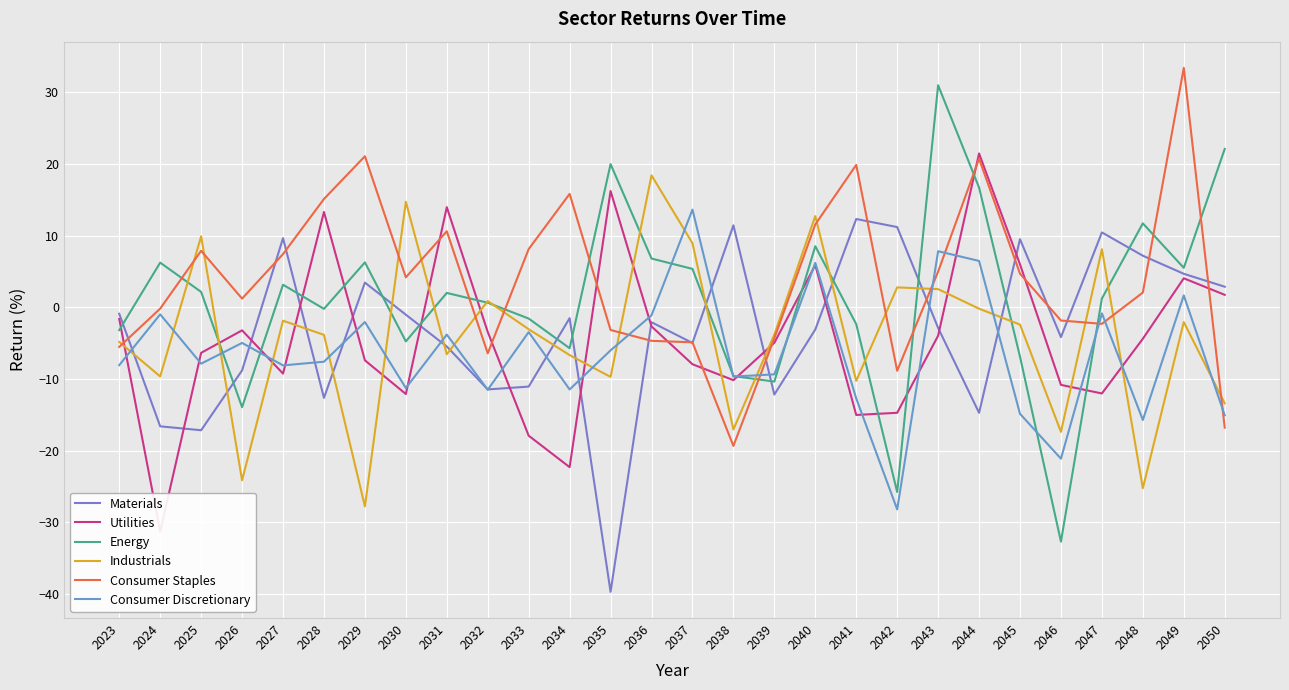

Reading left to right, what are all the values shown in this chart?

Materials: 2023=-0.9	2024=-16.6	2025=-17.2	2026=-8.8	2027=9.6	2028=-12.7	2029=3.4	2030=-1.0	2031=-5.5	2032=-11.5	2033=-11.1	2034=-1.5	2035=-39.7	2036=-2.1	2037=-5.0	2038=11.4	2039=-12.2	2040=-3.1	2041=12.3	2042=11.2	2043=-2.9	2044=-14.7	2045=9.5	2046=-4.2	2047=10.4	2048=7.2	2049=4.7	2050=2.9
Utilities: 2023=-1.6	2024=-31.3	2025=-6.4	2026=-3.2	2027=-9.3	2028=13.3	2029=-7.4	2030=-12.1	2031=14.0	2032=-3.5	2033=-17.9	2034=-22.3	2035=16.2	2036=-2.7	2037=-8.0	2038=-10.2	2039=-5.0	2040=5.9	2041=-15.0	2042=-14.7	2043=-4.0	2044=21.5	2045=6.0	2046=-10.8	2047=-12.0	2048=-4.4	2049=4.0	2050=1.7
Energy: 2023=-3.2	2024=6.2	2025=2.1	2026=-14.0	2027=3.1	2028=-0.2	2029=6.3	2030=-4.8	2031=2.0	2032=0.6	2033=-1.6	2034=-5.7	2035=20.0	2036=6.8	2037=5.4	2038=-9.6	2039=-10.4	2040=8.5	2041=-2.4	2042=-25.8	2043=31.0	2044=16.7	2045=-6.9	2046=-32.7	2047=1.2	2048=11.7	2049=5.5	2050=22.1
Industrials: 2023=-4.8	2024=-9.7	2025=9.9	2026=-24.2	2027=-1.9	2028=-3.9	2029=-27.8	2030=14.7	2031=-6.6	2032=0.9	2033=-3.1	2034=-6.7	2035=-9.7	2036=18.4	2037=8.9	2038=-17.1	2039=-3.8	2040=12.7	2041=-10.3	2042=2.8	2043=2.5	2044=-0.2	2045=-2.4	2046=-17.4	2047=8.1	2048=-25.3	2049=-2.1	2050=-13.4
Consumer Staples: 2023=-5.5	2024=-0.2	2025=7.9	2026=1.2	2027=7.4	2028=15.1	2029=21.1	2030=4.2	2031=10.6	2032=-6.4	2033=8.1	2034=15.8	2035=-3.2	2036=-4.7	2037=-4.9	2038=-19.4	2039=-4.3	2040=11.6	2041=19.9	2042=-8.9	2043=5.0	2044=20.7	2045=4.7	2046=-1.9	2047=-2.3	2048=2.1	2049=33.4	2050=-16.8
Consumer Discretionary: 2023=-8.1	2024=-1.0	2025=-7.9	2026=-5.0	2027=-8.1	2028=-7.6	2029=-2.1	2030=-11.3	2031=-3.8	2032=-11.5	2033=-3.5	2034=-11.5	2035=-6.0	2036=-1.1	2037=13.6	2038=-9.7	2039=-9.4	2040=6.2	2041=-12.7	2042=-28.2	2043=7.8	2044=6.5	2045=-14.9	2046=-21.1	2047=-0.9	2048=-15.7	2049=1.7	2050=-15.1